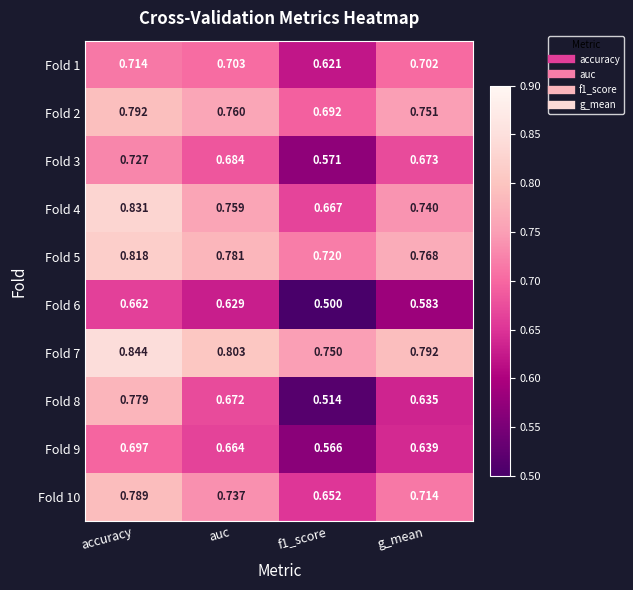

Which label corresponds to the smallest value in the chart?

f1_score